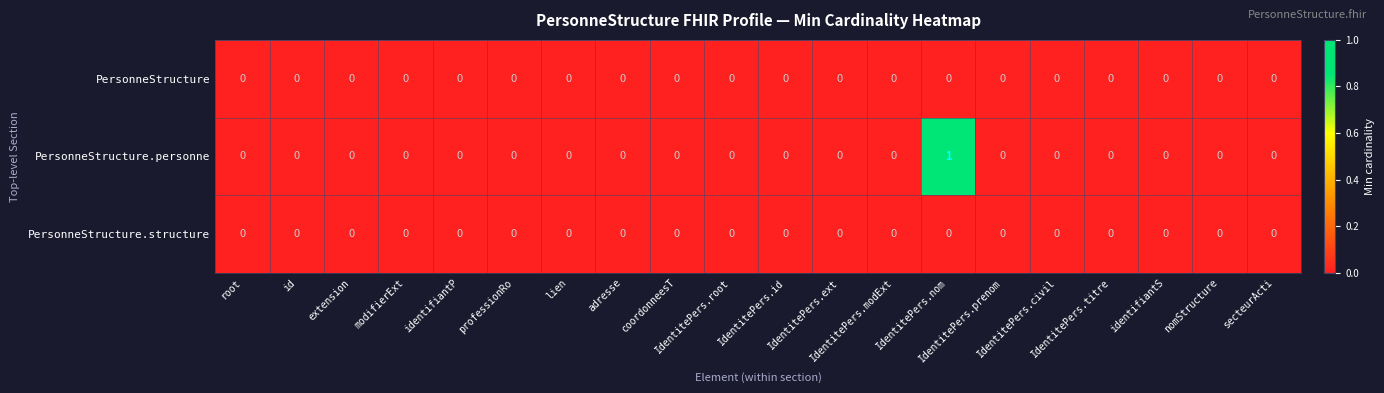

Which series has the largest range (max minus min)?

PersonneStructure.personne